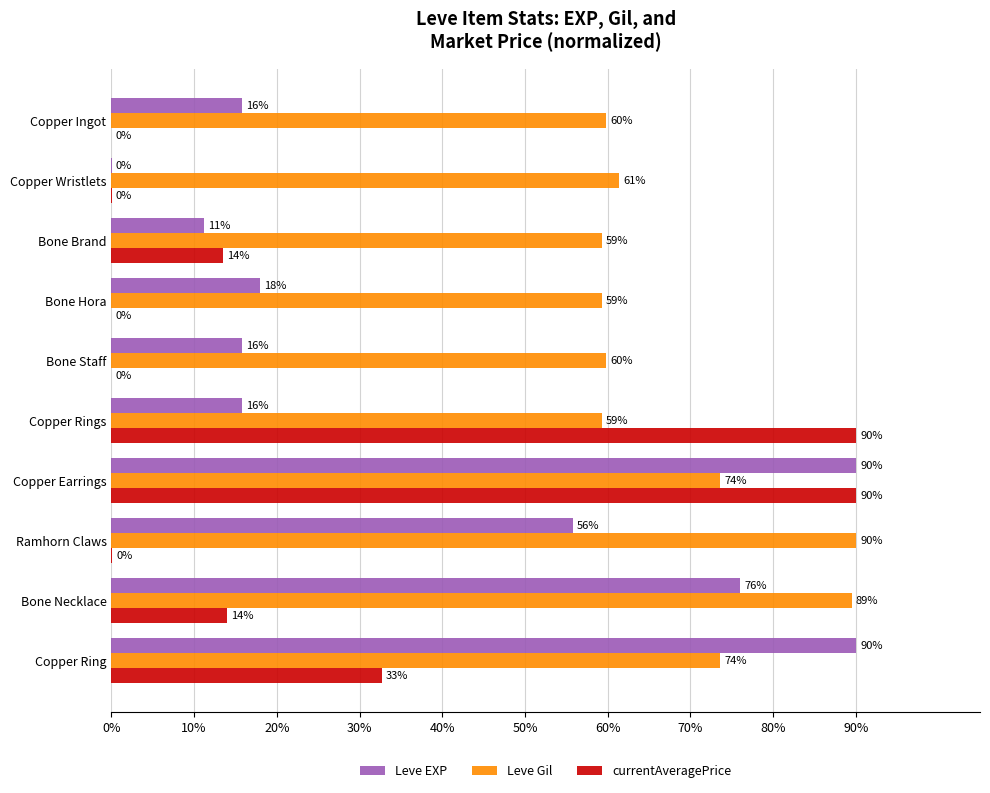

Which series has the largest total across all categories?

Leve Gil